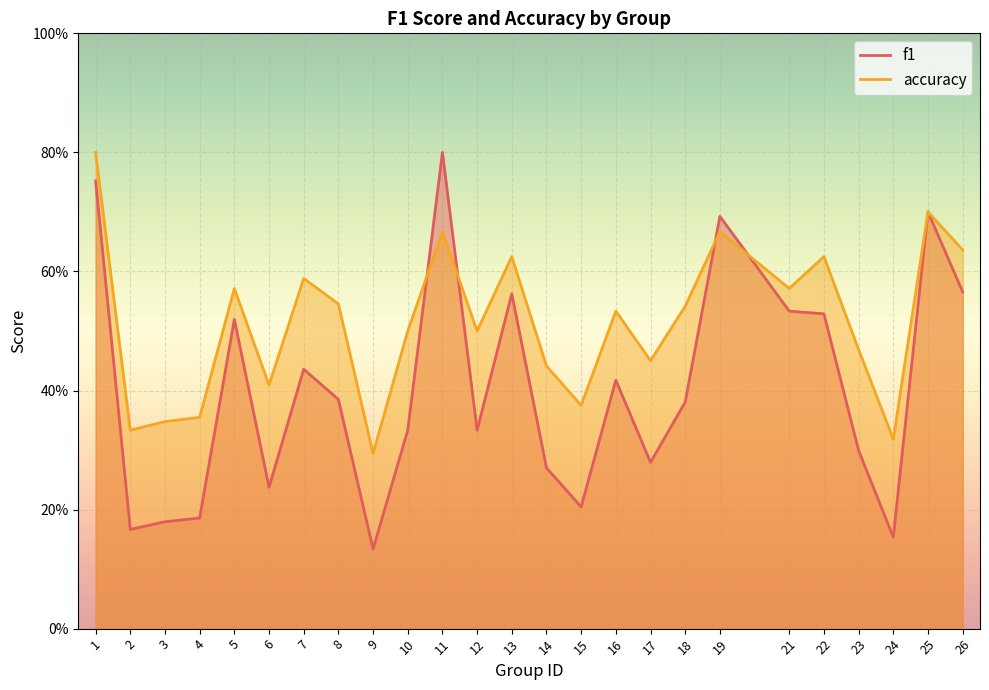

Which label corresponds to the smallest value in the chart?

9